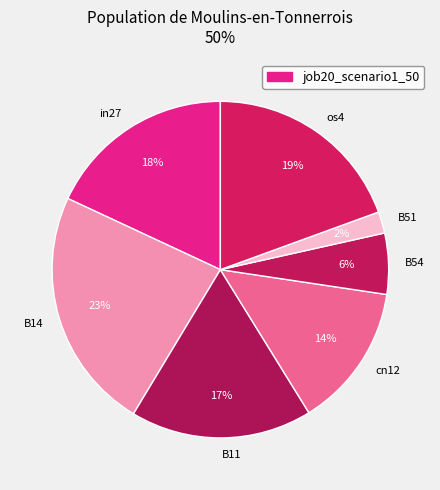

Rank the categories by value from highest to lowest.

B14, os4, in27, B11, cn12, B54, B51